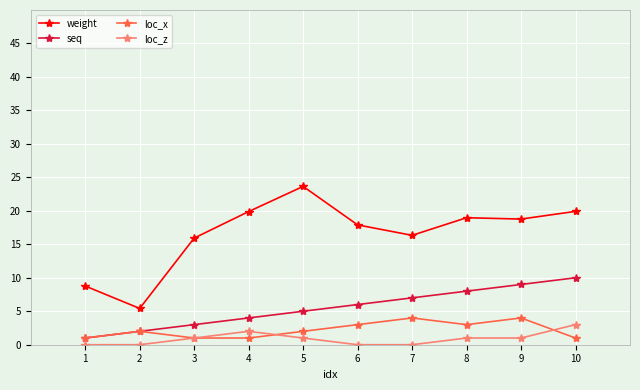

How many distinct data groups are displayed?

4